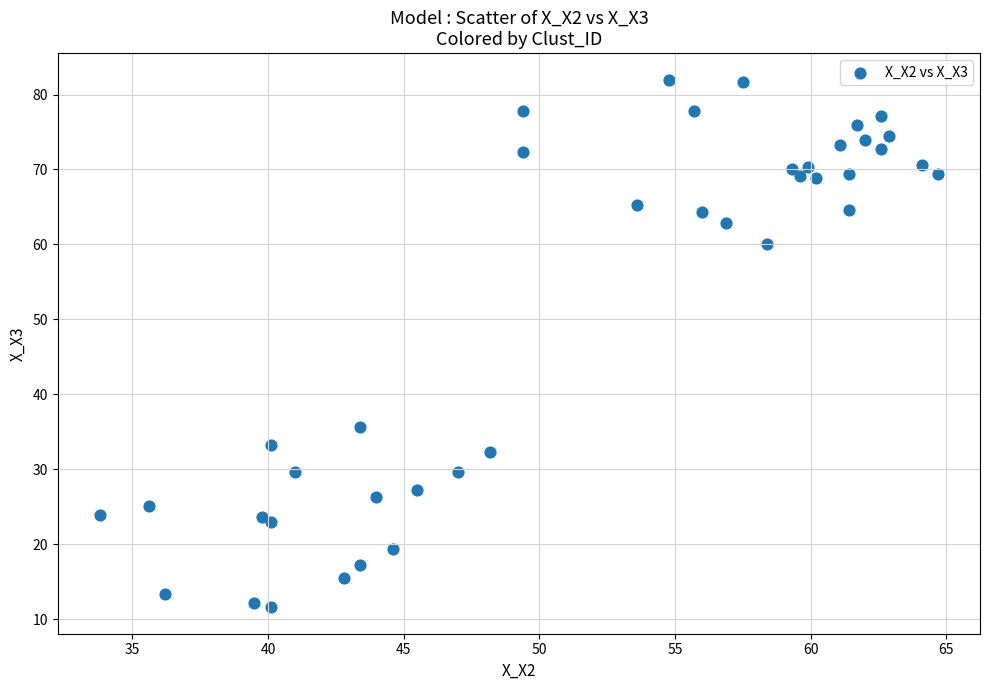

What Y value in the scatter plot is closest to 46?

35.6